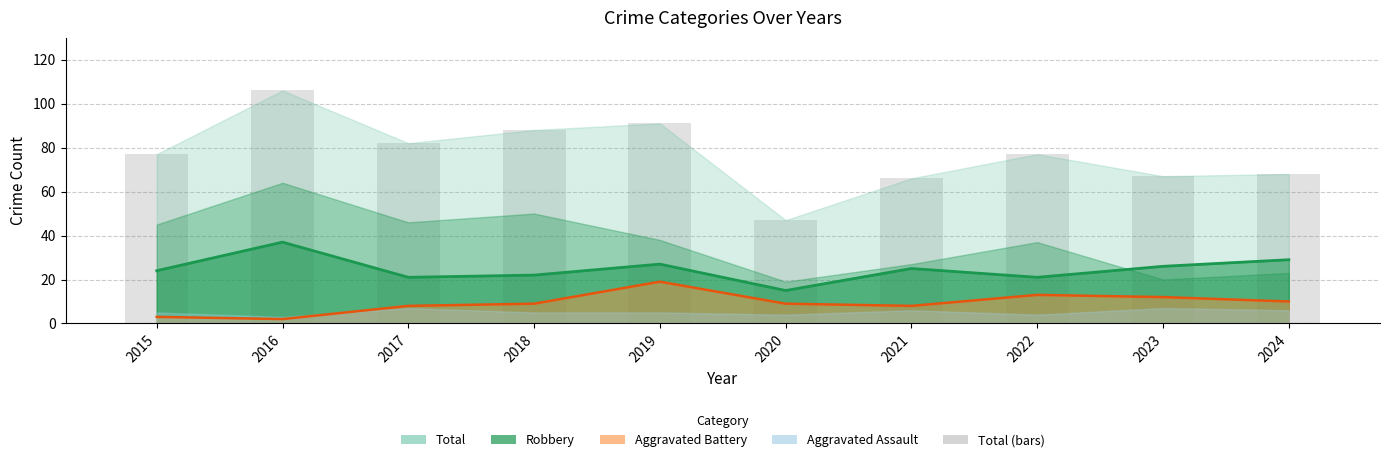

What is the total value across all series at 2021?

99